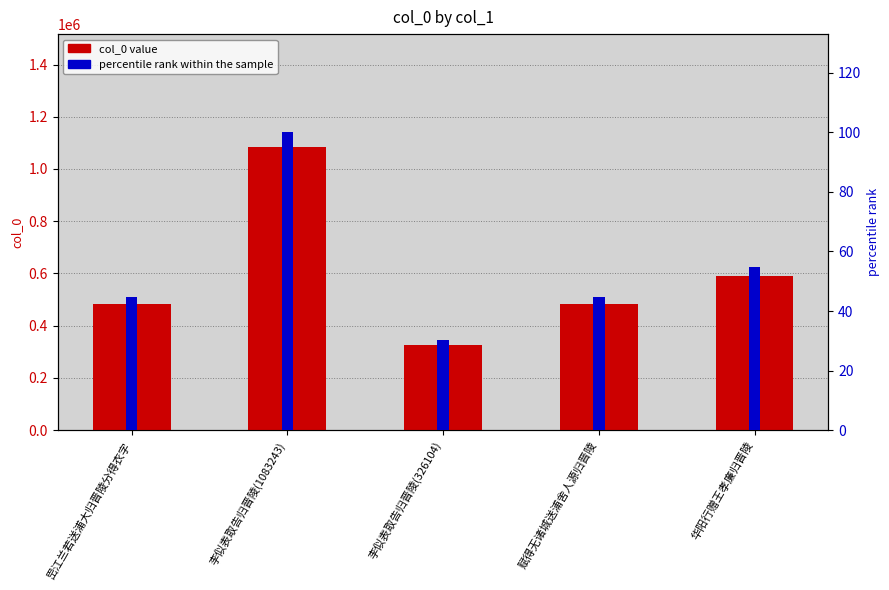

What is the difference between the maximum and minimum values in the percentile rank series?

69.9